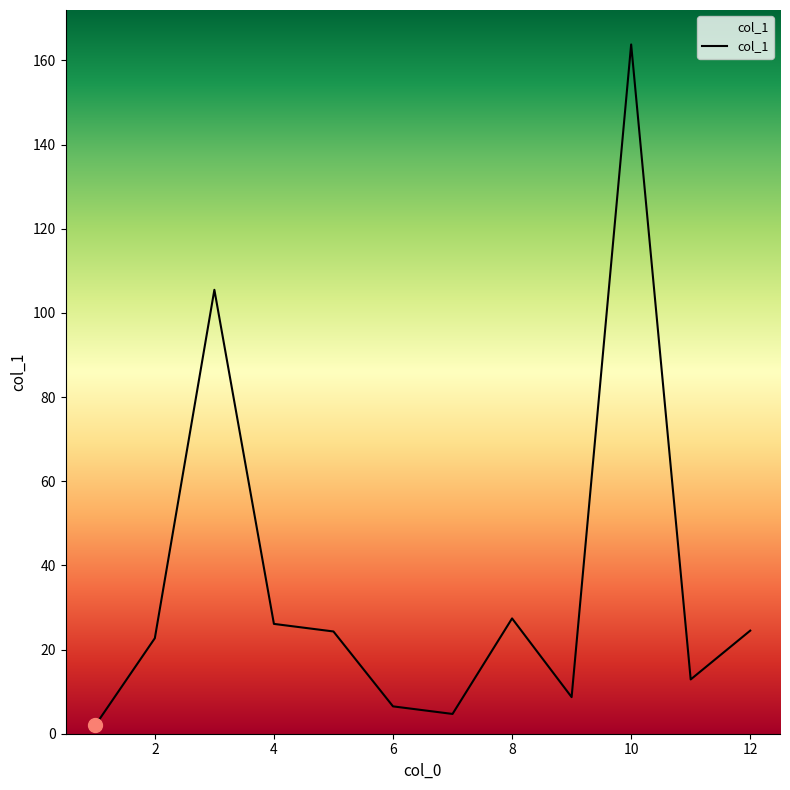

Count the number of data series in this chart.

1